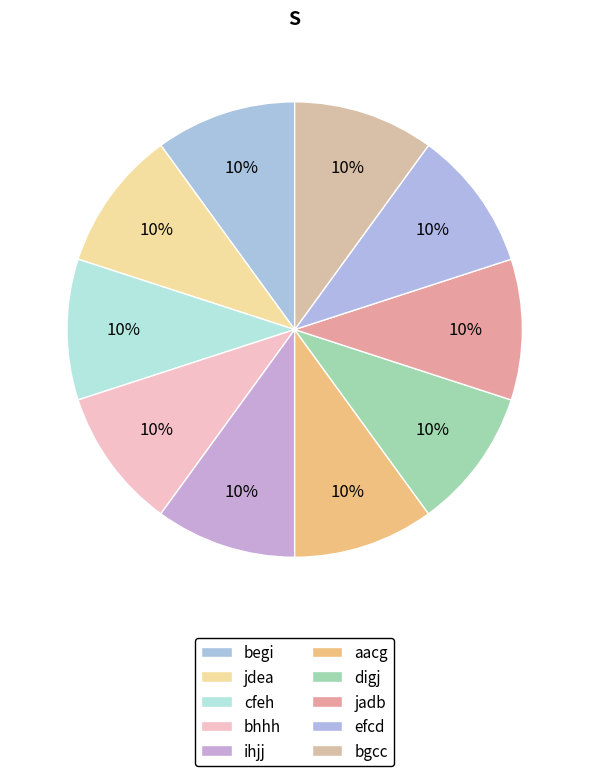

How many slices are in this pie chart?

10